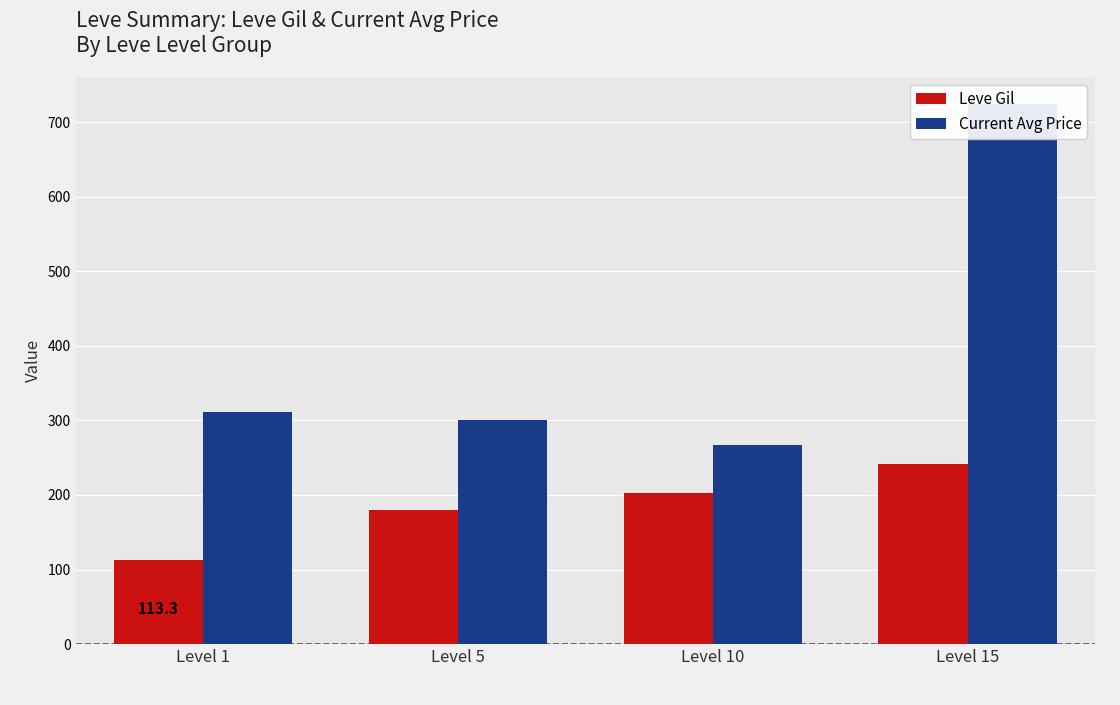

What is the value of the Current Avg Price bar at the 1st from the left?

311.0